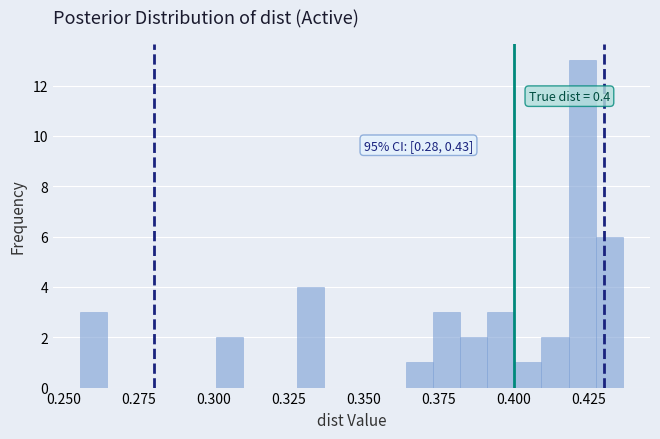

Read against the x-axis, roughly where is the centre of the tallest bar?

0.425